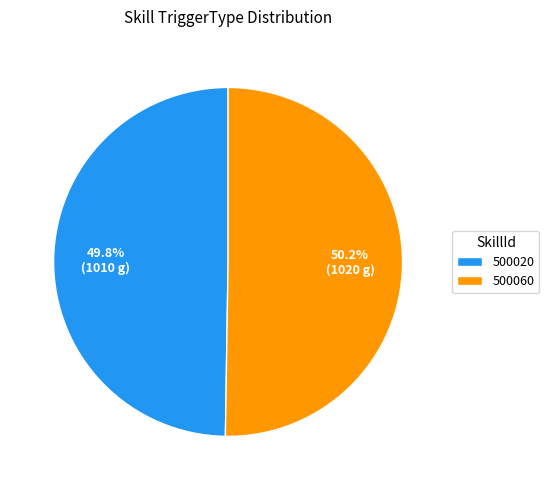

Does any single category account for the majority?

Yes